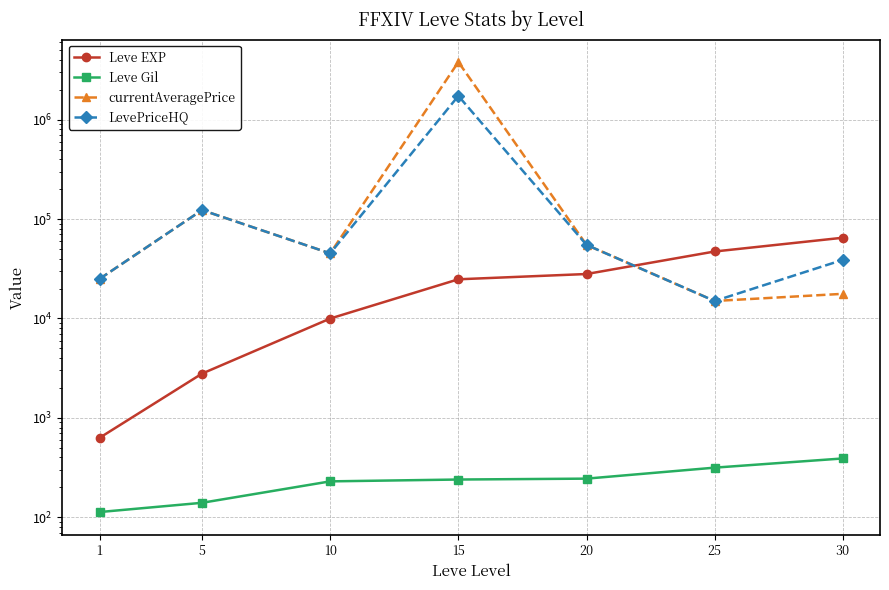

What is the maximum value for Leve EXP?

64910.0